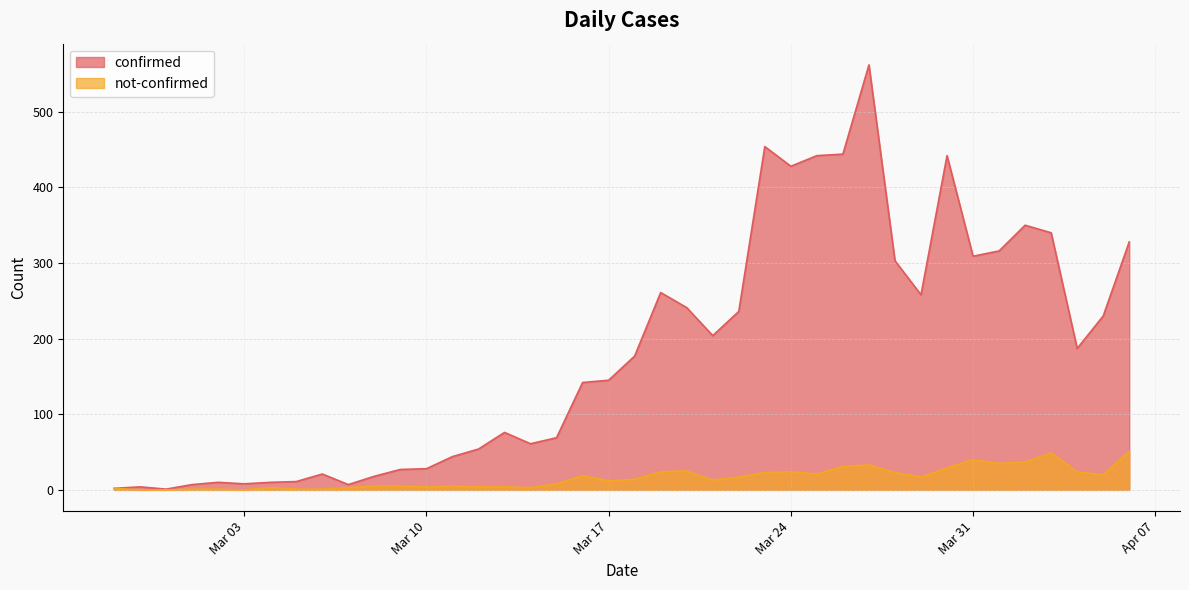

What is the approximate value of not-confirmed at 2020-04-05?

20